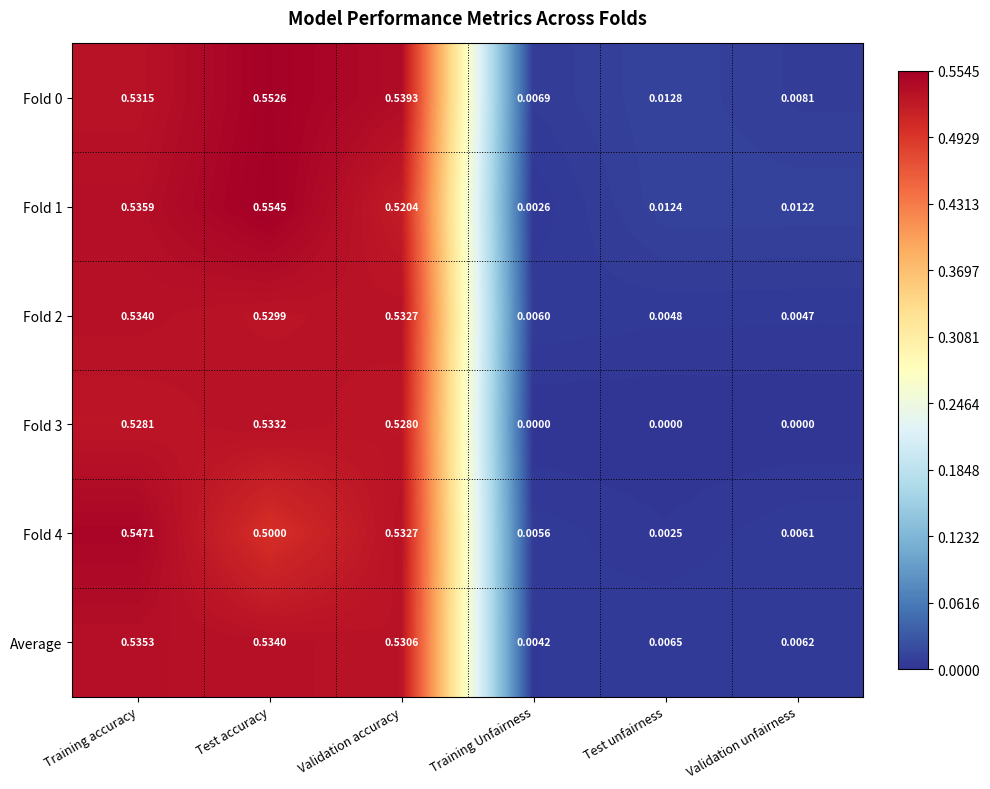

Where is Fold 4 nearest to the value 0?

Test unfairness